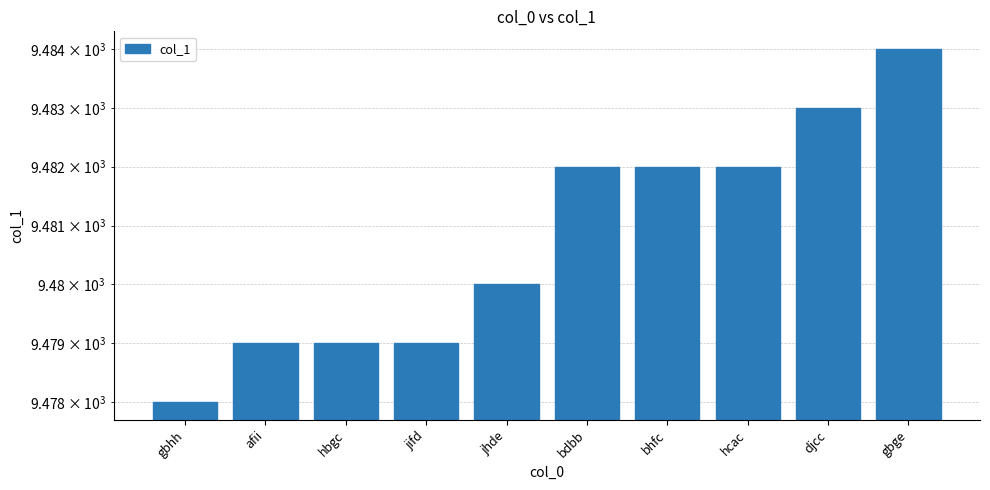

What is the ratio of the value at hbgc to the value at hcac?

1.0